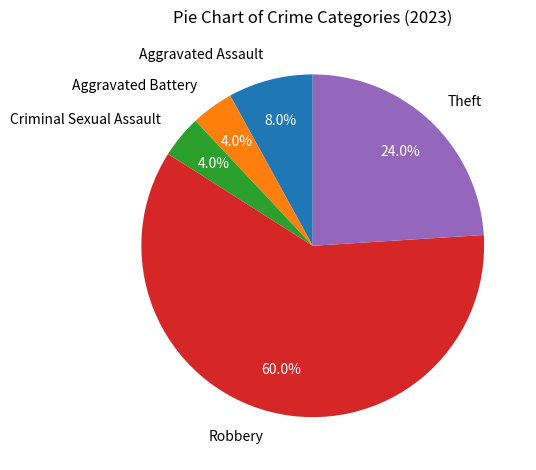

How many segments does this pie chart have?

5